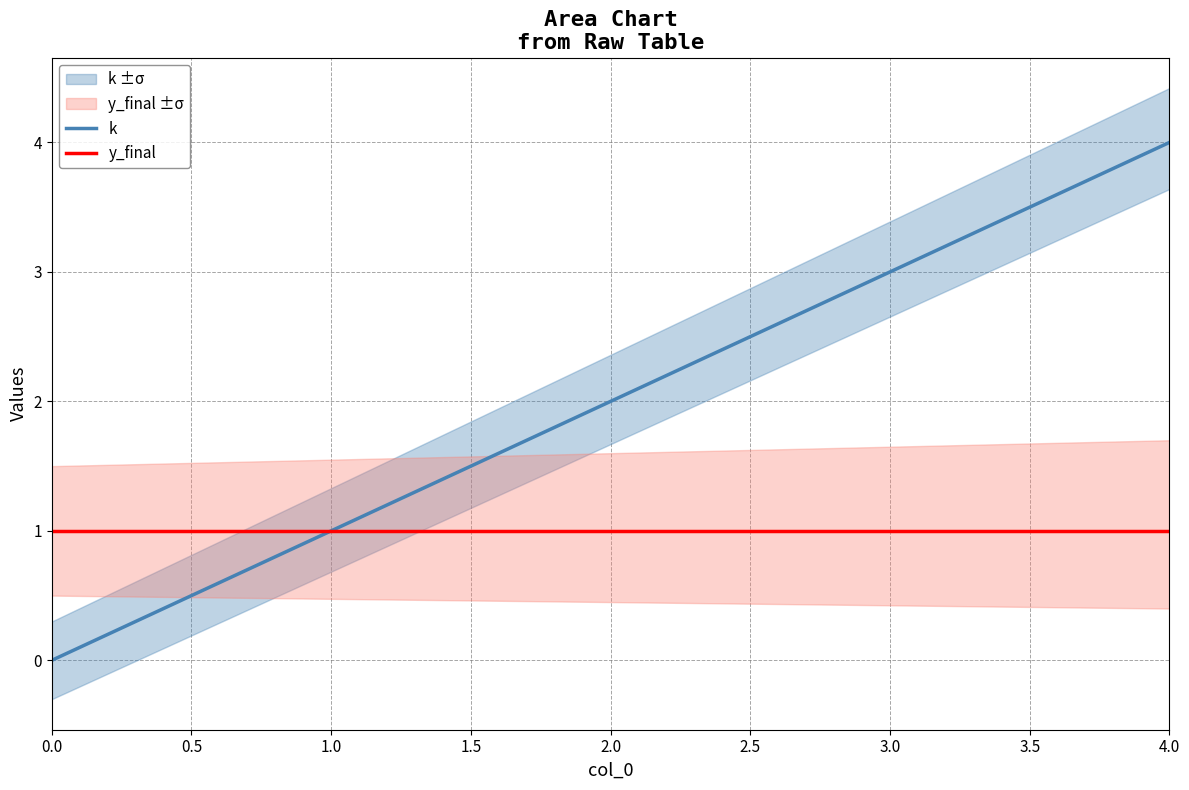

Which series has the largest total across all categories?

k